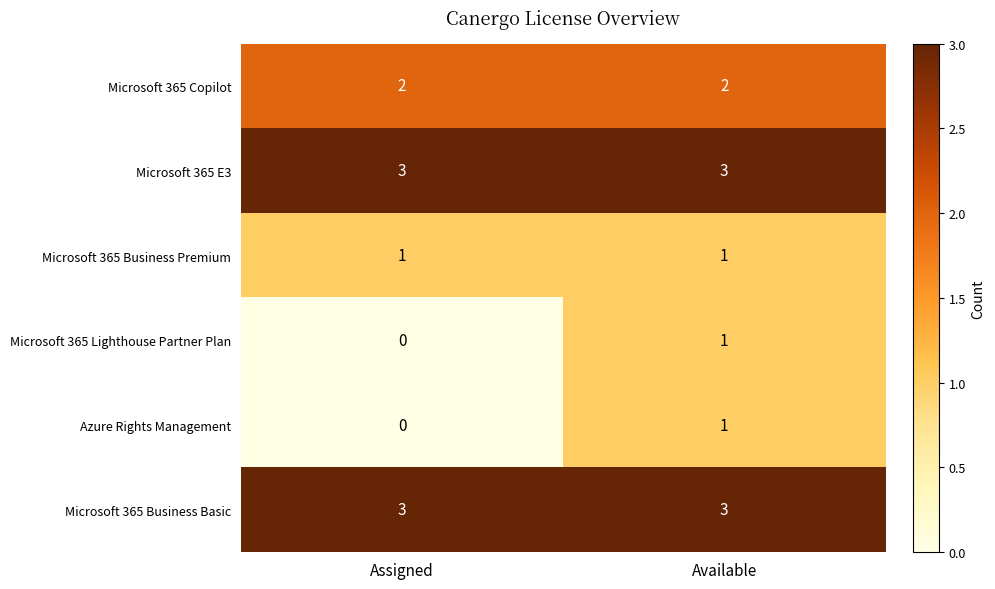

What is the difference between the highest and lowest values at Assigned?

3